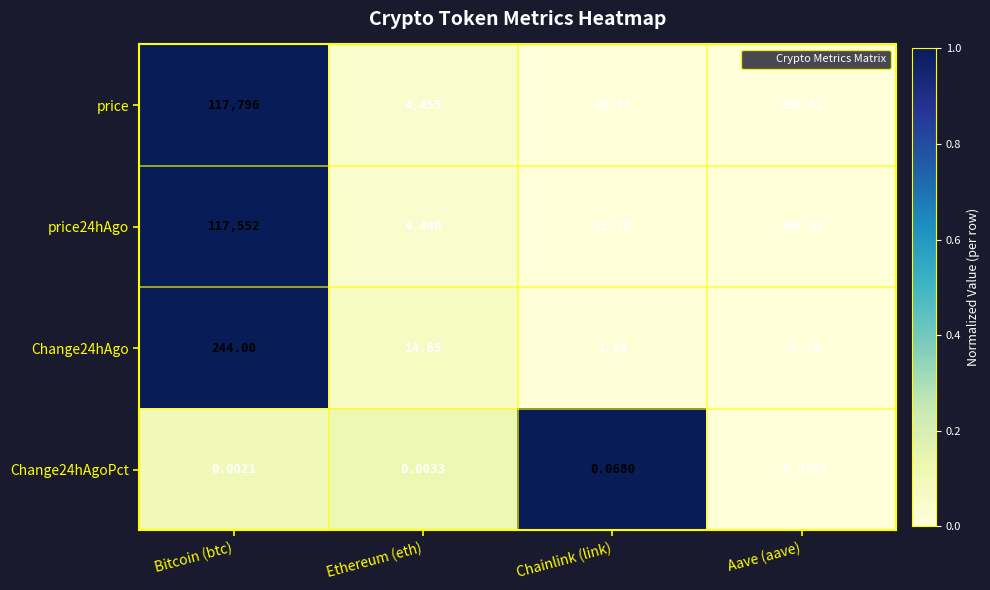

Which label corresponds to the smallest value in the chart?

Aave (aave)